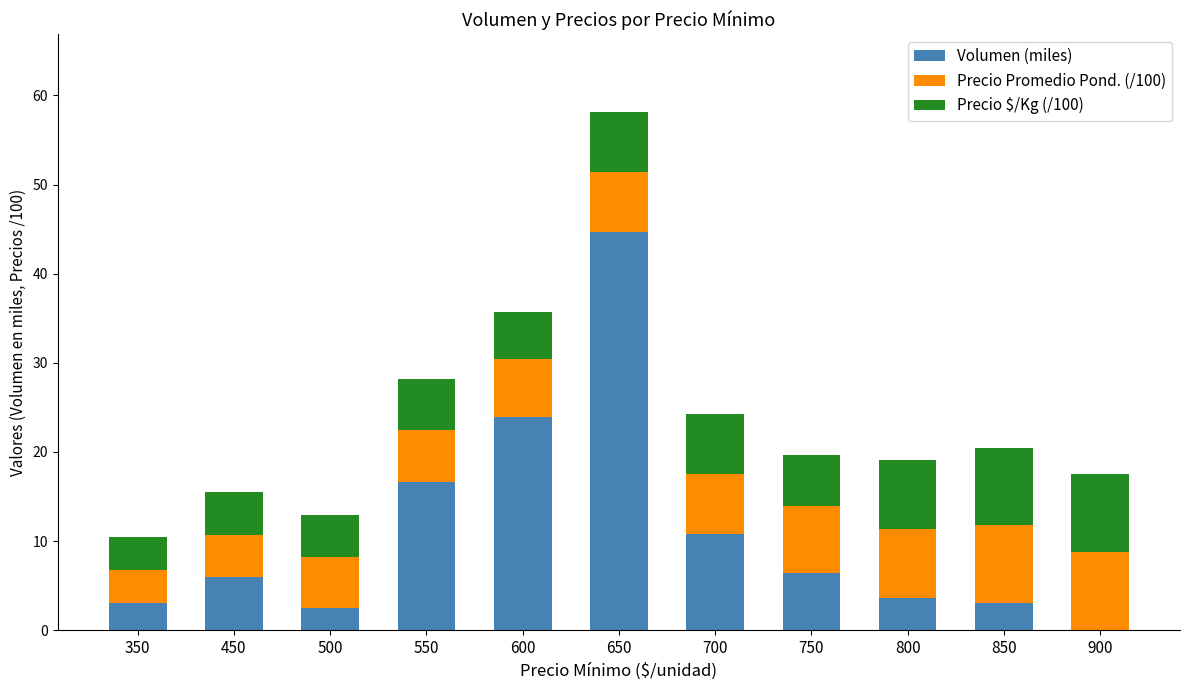

The value of Volumen (miles) at 800 is 1.5. True or false?

False